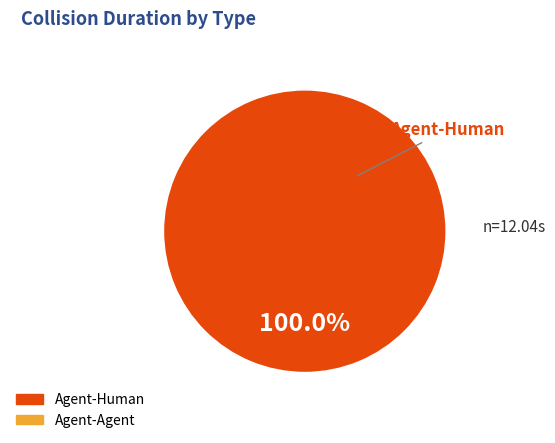

Does any single category account for the majority?

Yes